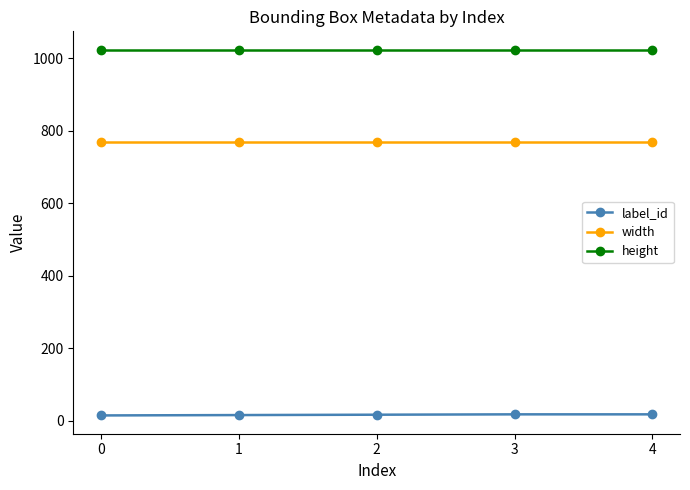

True or false: height has more than 2 interior local peaks.

False